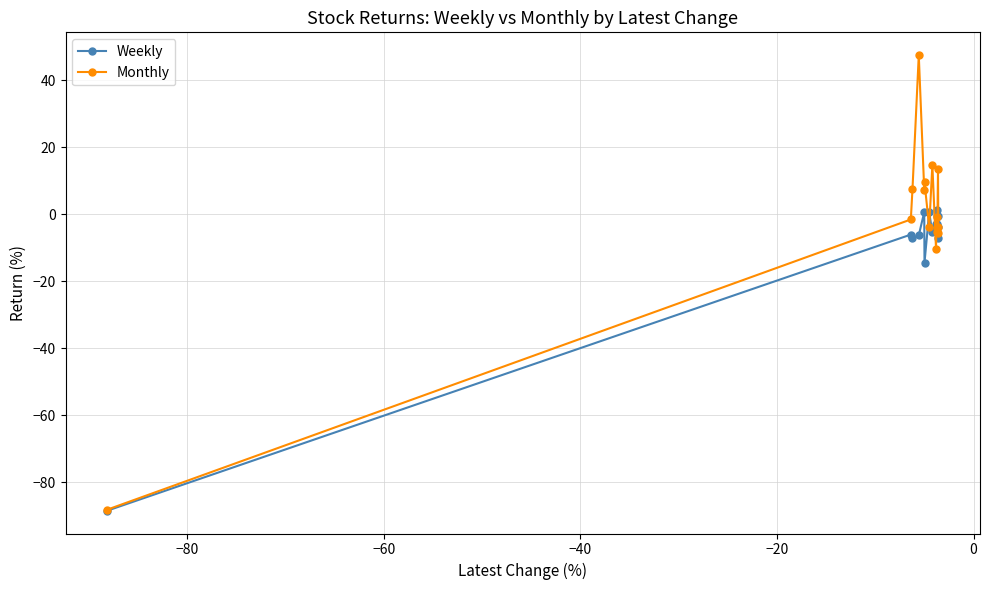

What is the average value of the Weekly series?

-9.5